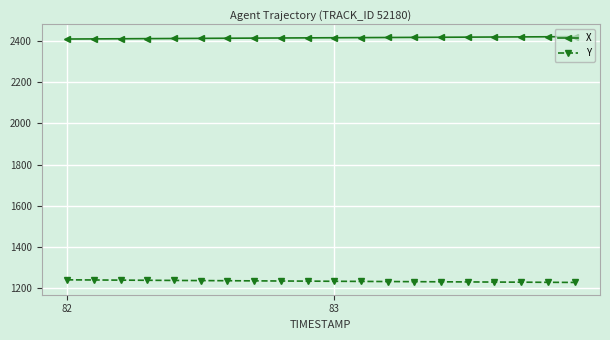

True or false: X and Y intersect in this chart.

False